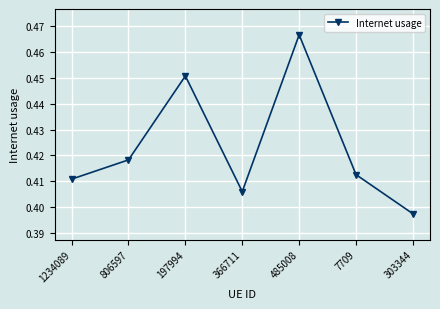

The value at 485008 is 0.2. True or false?

False